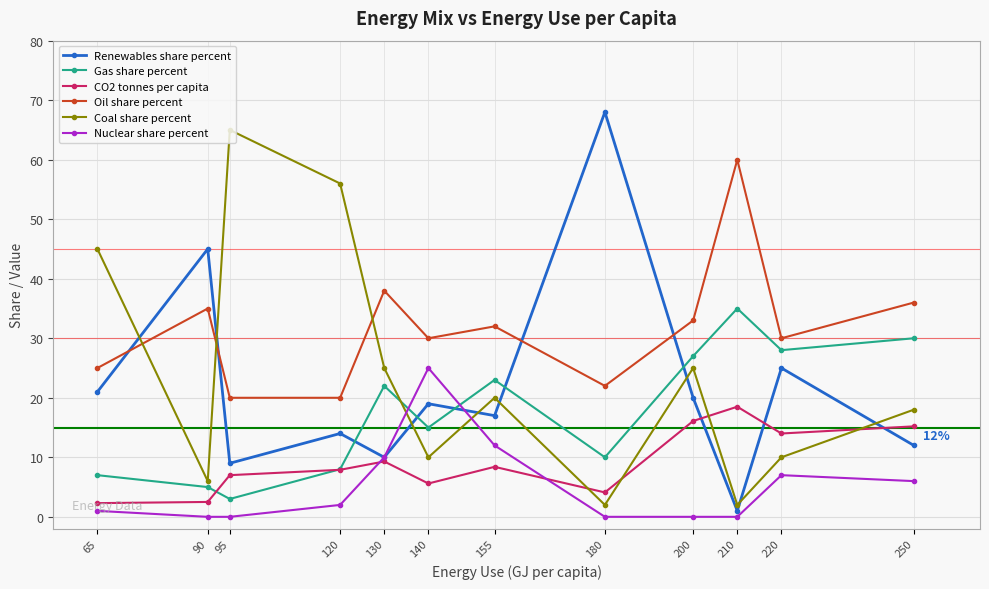

Where is the first local maximum for Oil share percent?

90